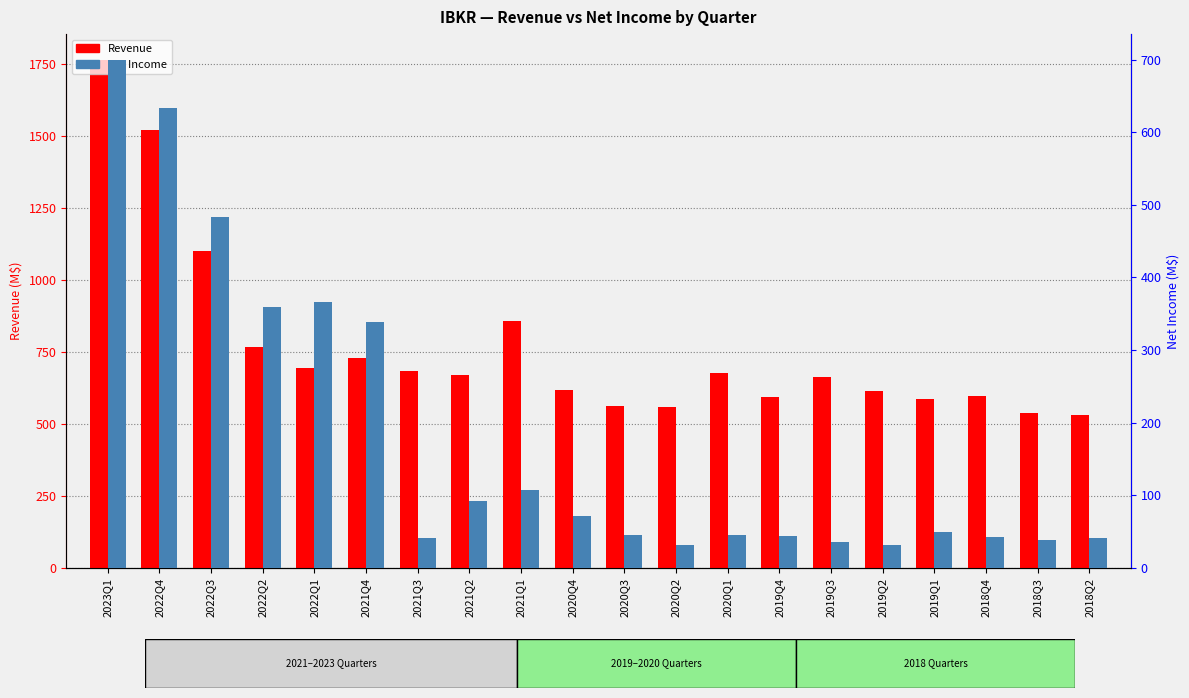

Is the value of Net Income (M$) at 2022Q2 greater than the value of Revenue (M$) at 2020Q1?

No